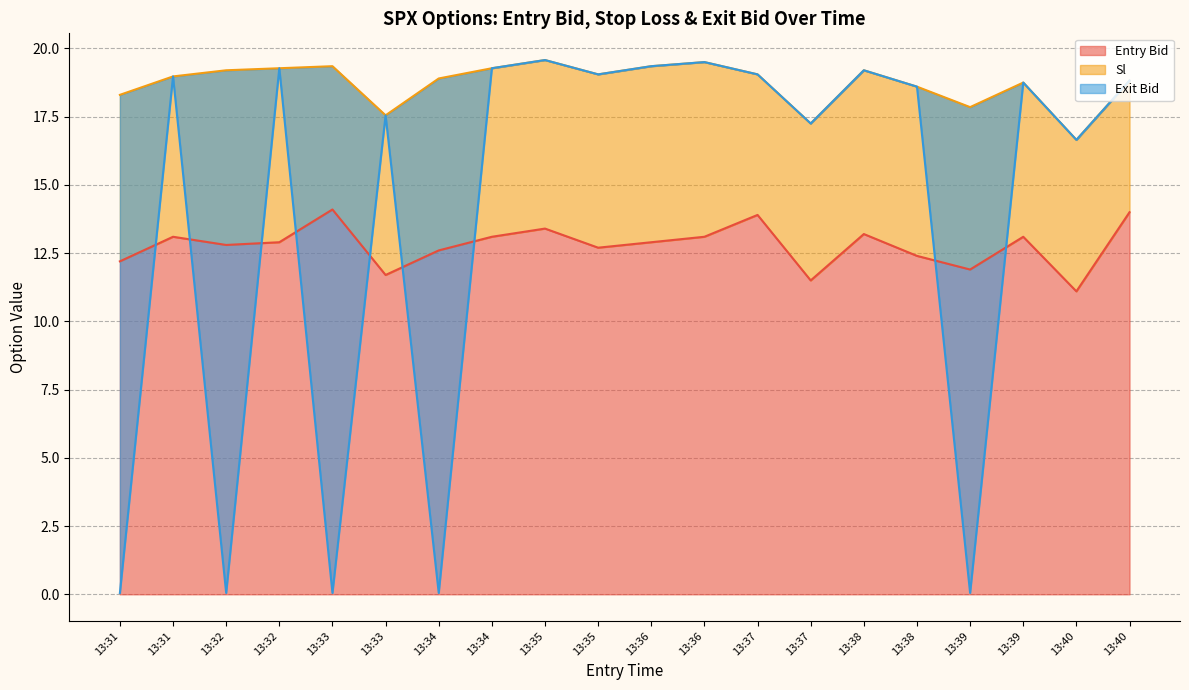

What is the highest value of the entry_bid series?

14.1